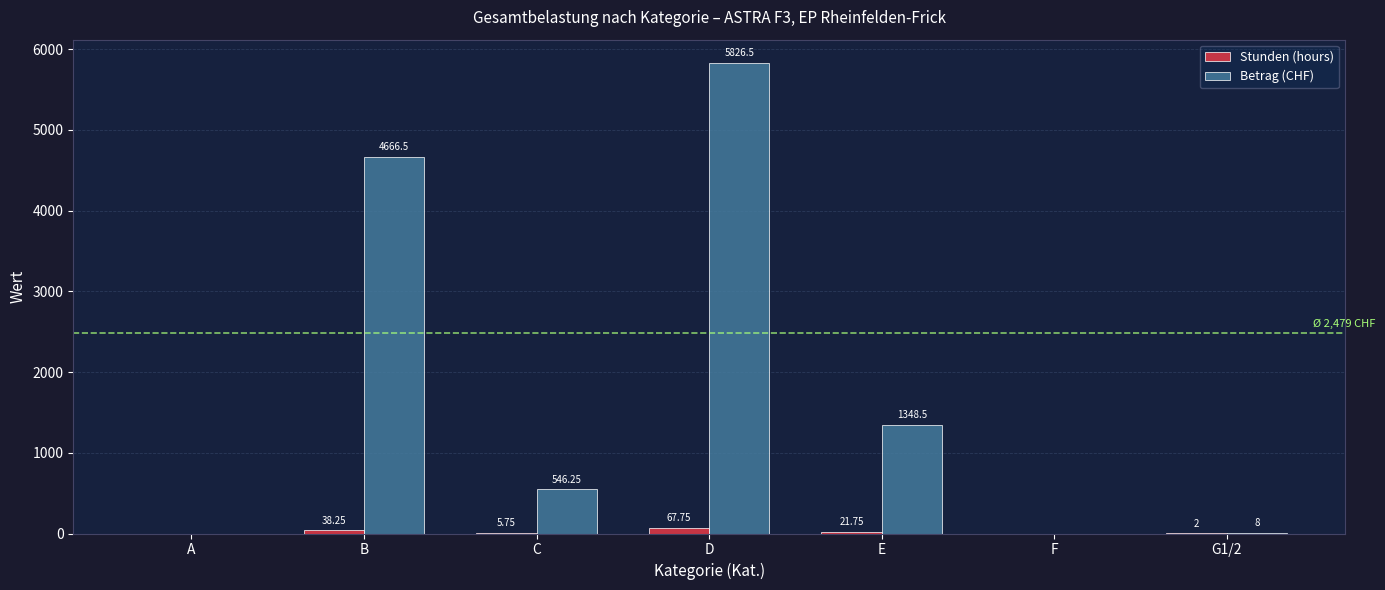

At which label does Betrag (CHF) reach its peak?

D